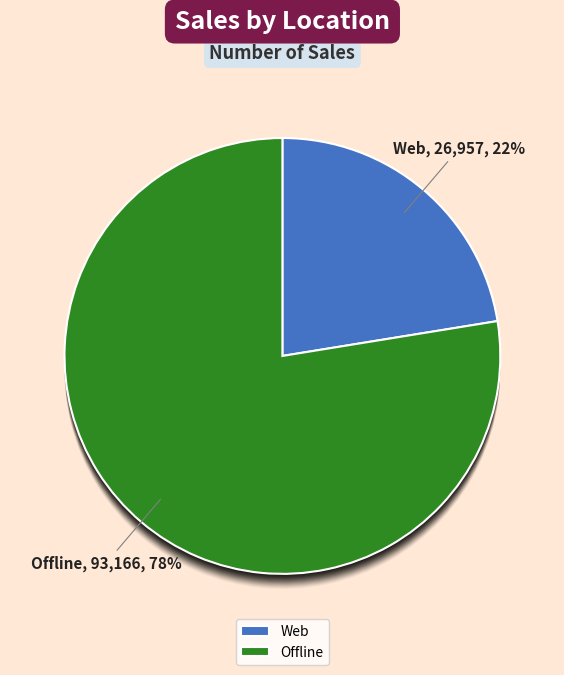

Rank the categories by value from highest to lowest.

Offline, Web